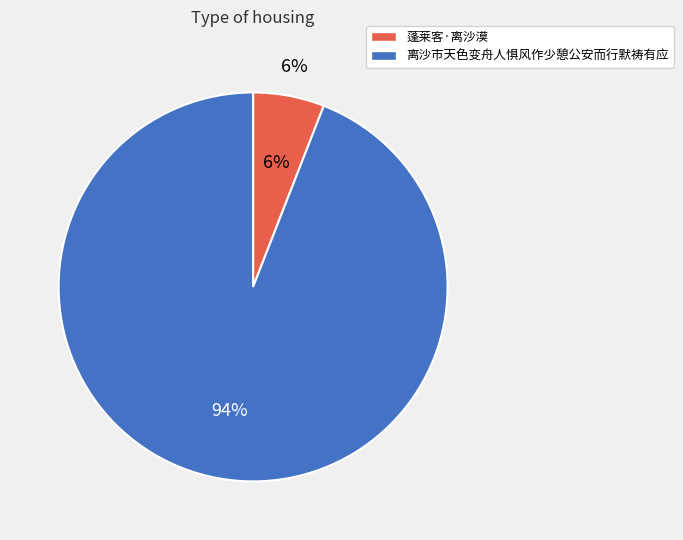

True or false: 离沙市天色变舟人惧风作少憩公安而行默祷有应 accounts for 86% of the total.

False